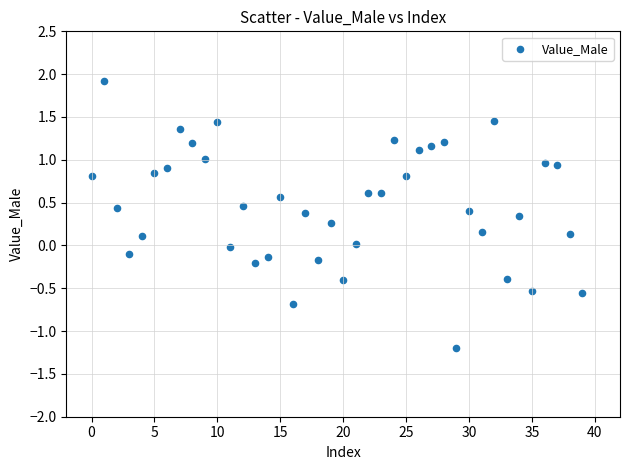

What is the range of Y values (max minus min)?

3.1